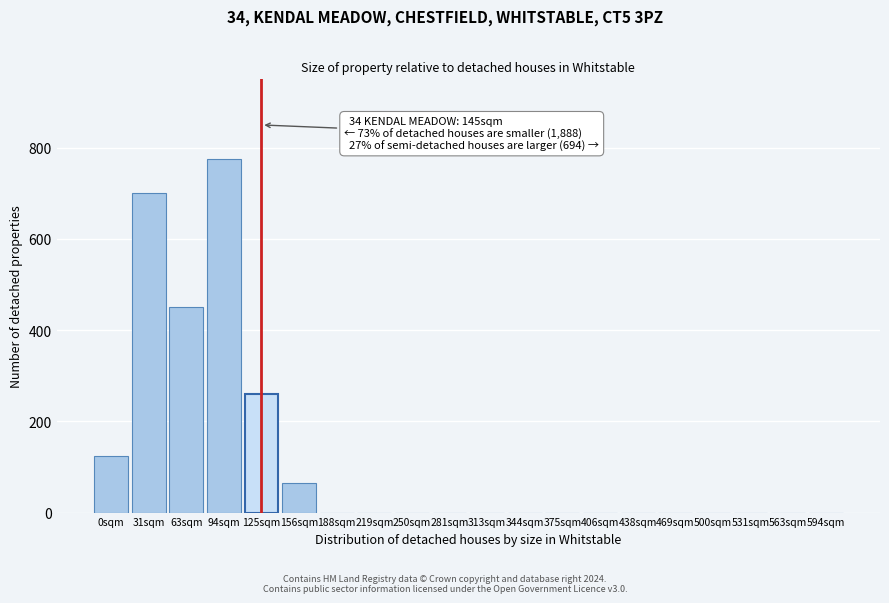

Reading left to right, transcribe all the data shown in this chart.

0sqm=125	31sqm=700	63sqm=450	94sqm=775	125sqm=260	156sqm=65	188sqm=0	219sqm=0	250sqm=0	281sqm=0	313sqm=0	344sqm=0	375sqm=0	406sqm=0	438sqm=0	469sqm=0	500sqm=0	531sqm=0	563sqm=0	594sqm=0